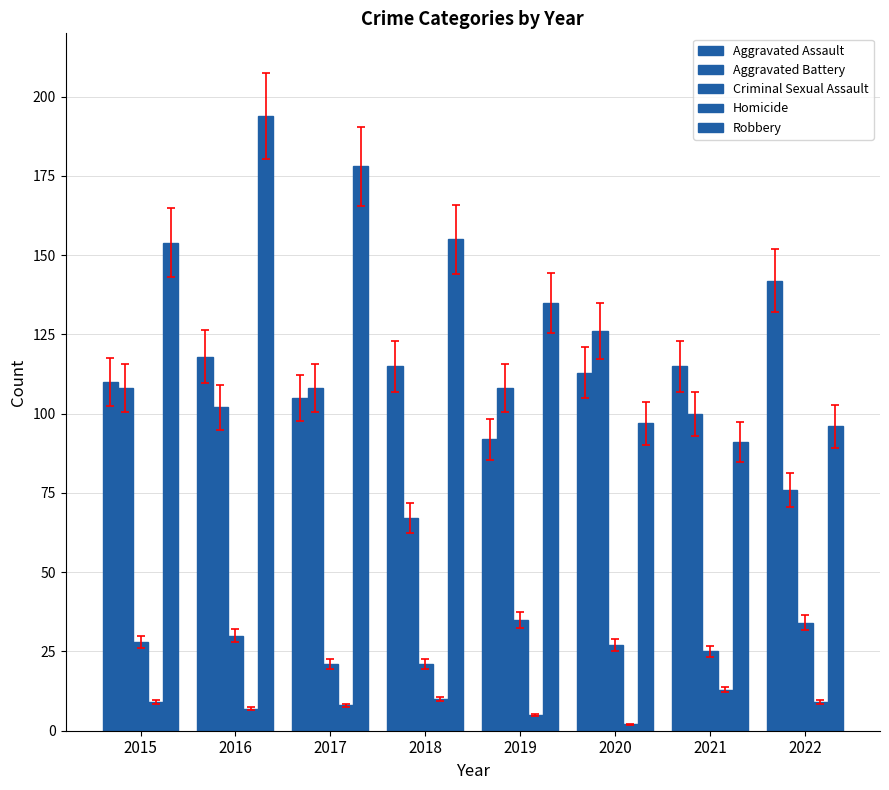

What is the sum of all Homicide values?

63